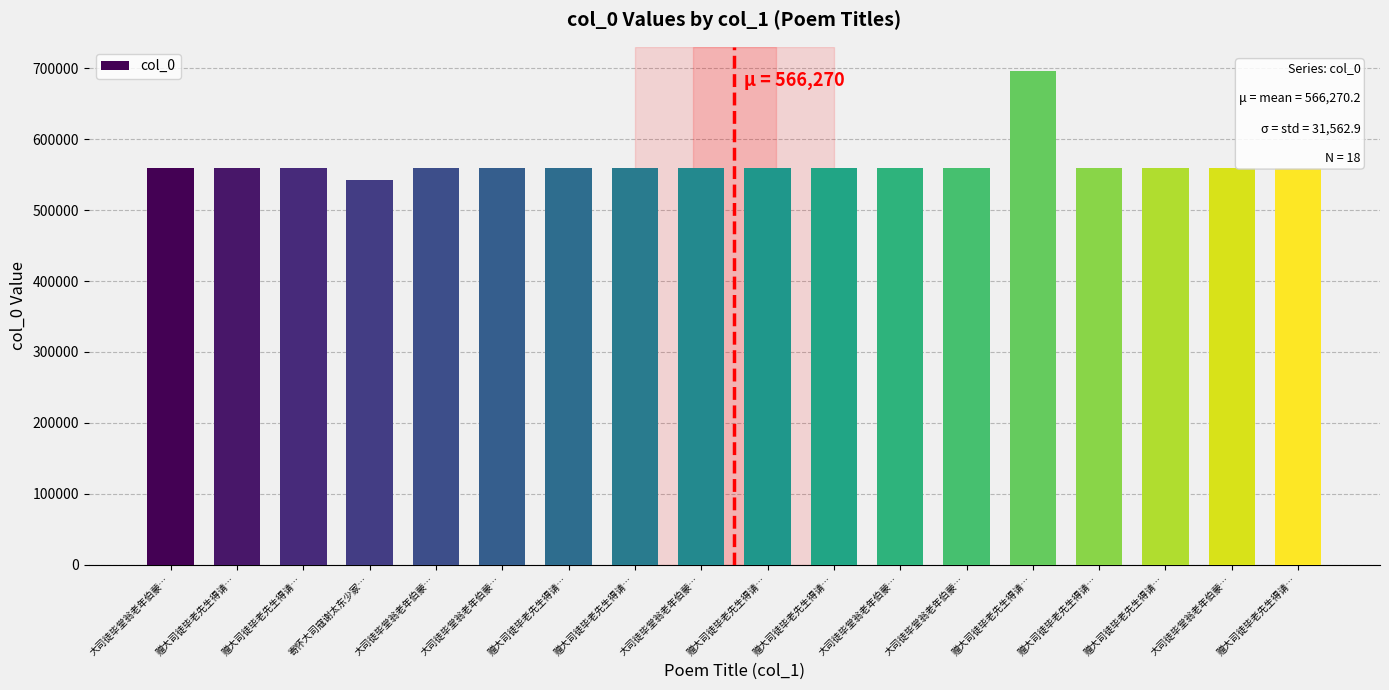

Does the chart contain any negative values?

No